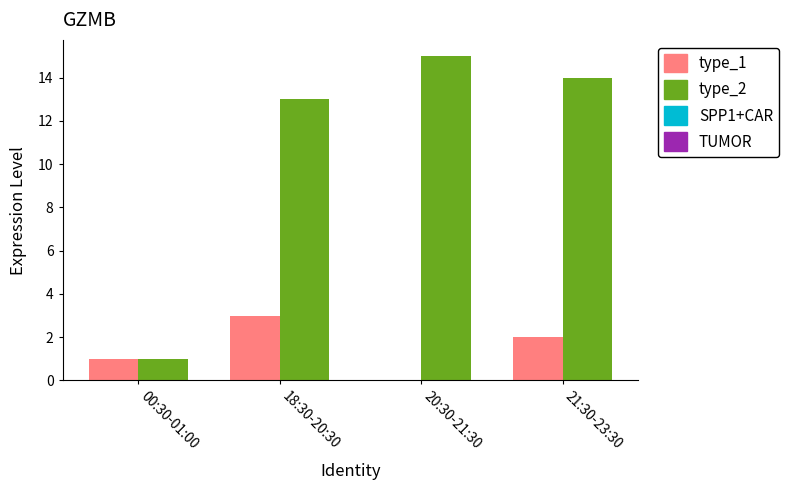

Is the value of type_1 at 20:30-21:30 greater than the value of type_2 at 18:30-20:30?

No